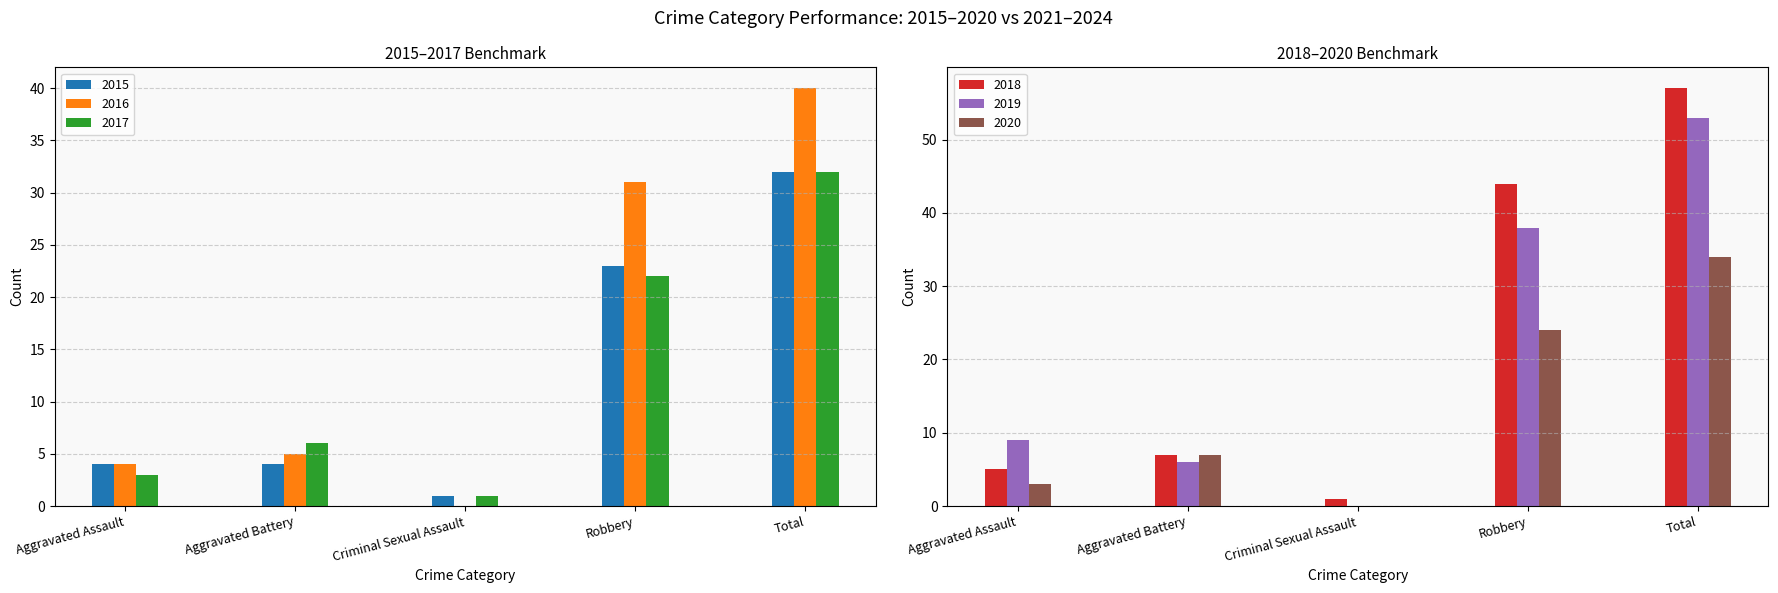

Where does the 2015 series first go above 4?

Robbery